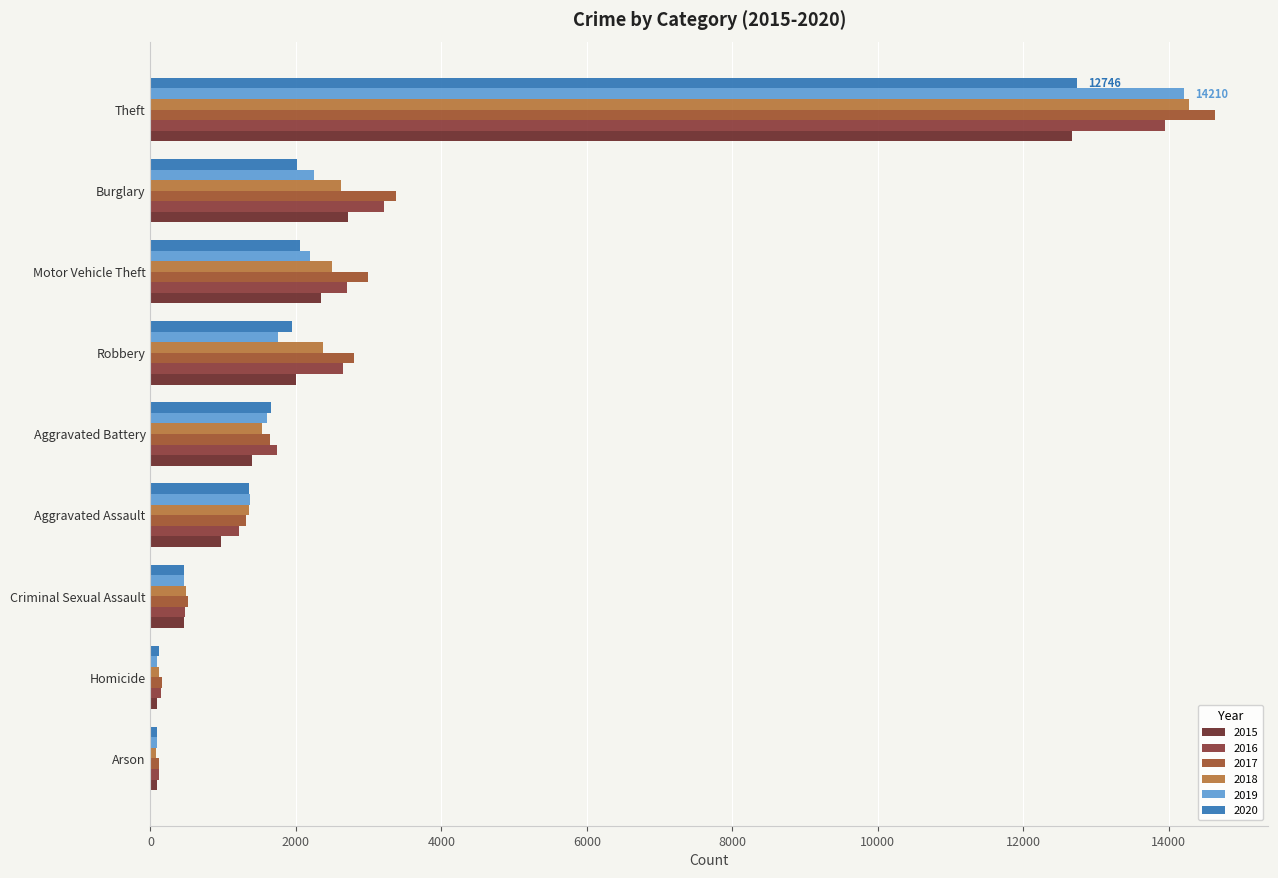

At which label is 2017 closest to 7378?

Burglary